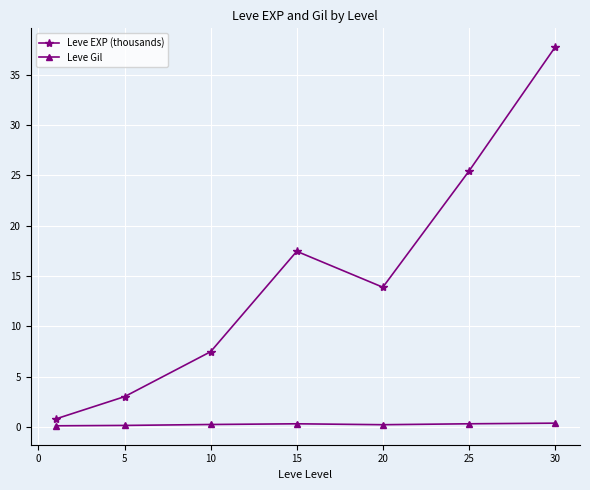

Which series has the largest range (max minus min)?

Leve EXP (thousands)